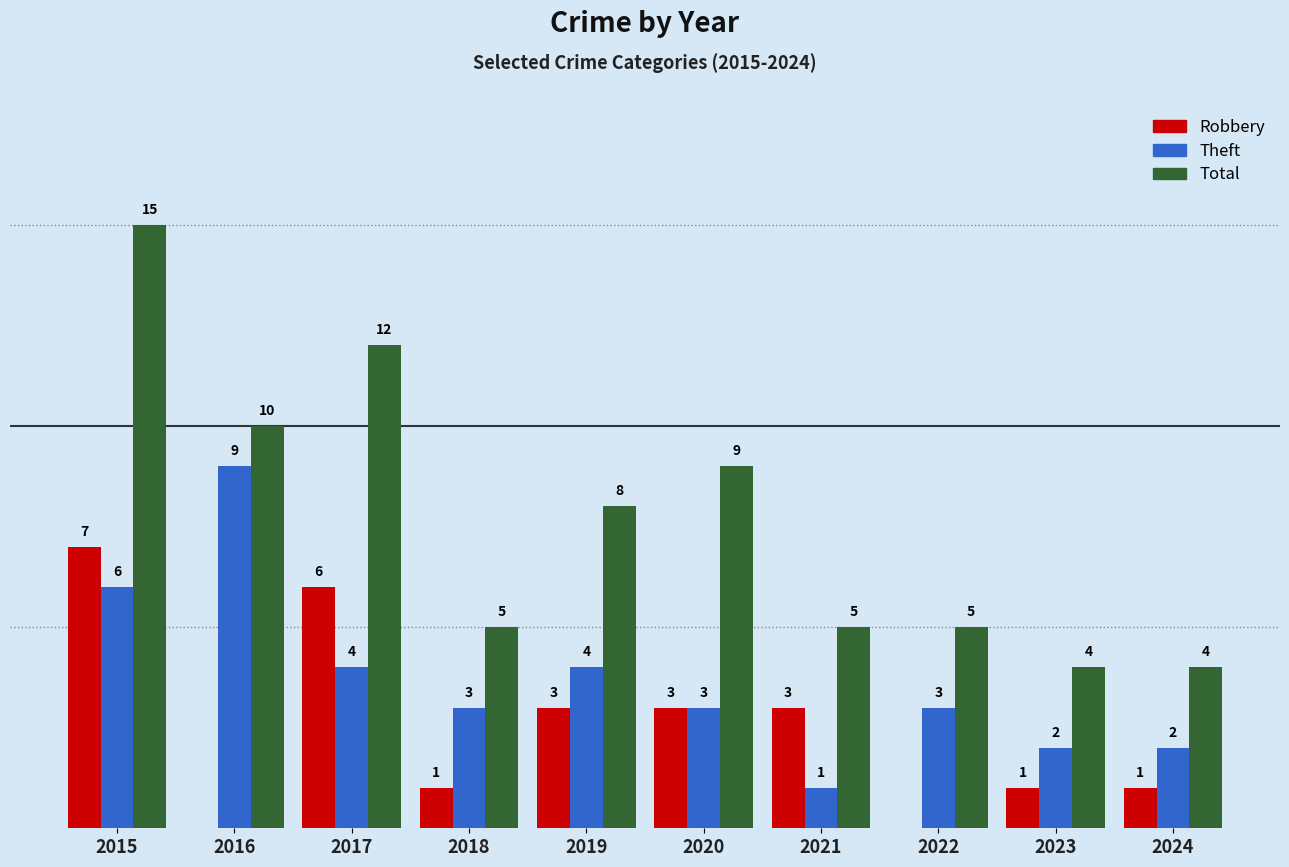

Is the value of Robbery at 2016 greater than the value of Total at 2019?

No